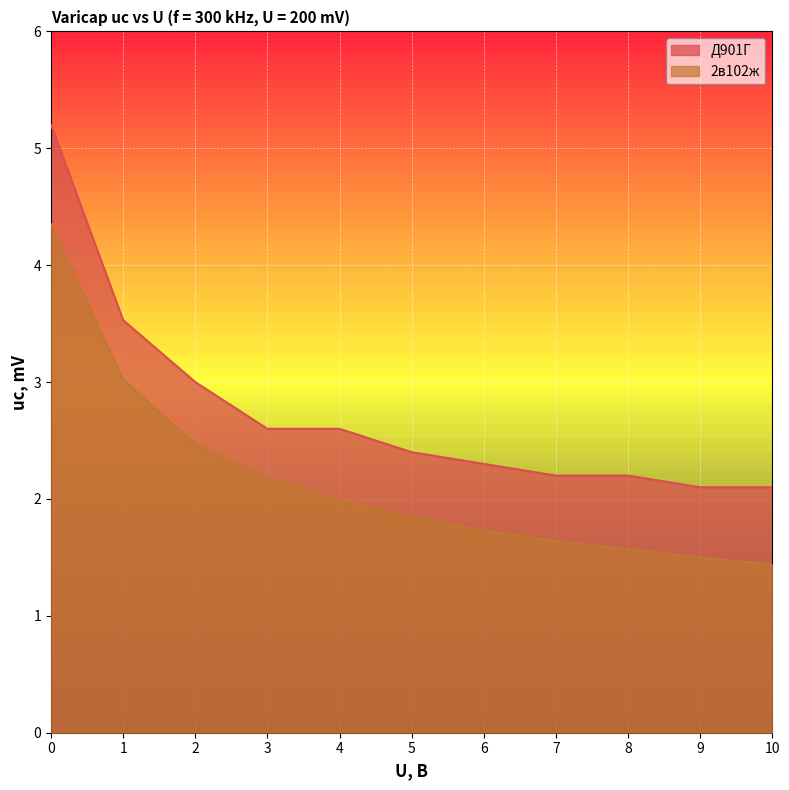

True or false: 2в102ж has more than 0 points higher than both neighbors.

False